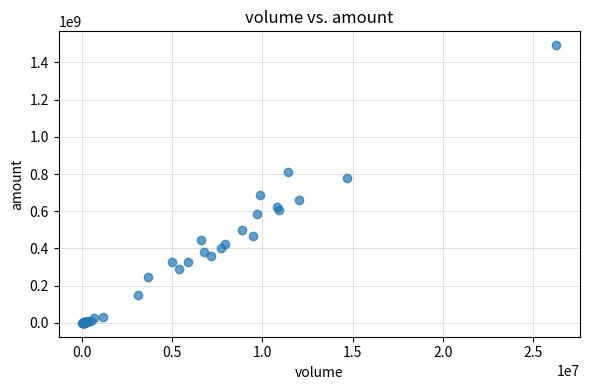

What Y value in the scatter plot is closest to 746401646?

776299653